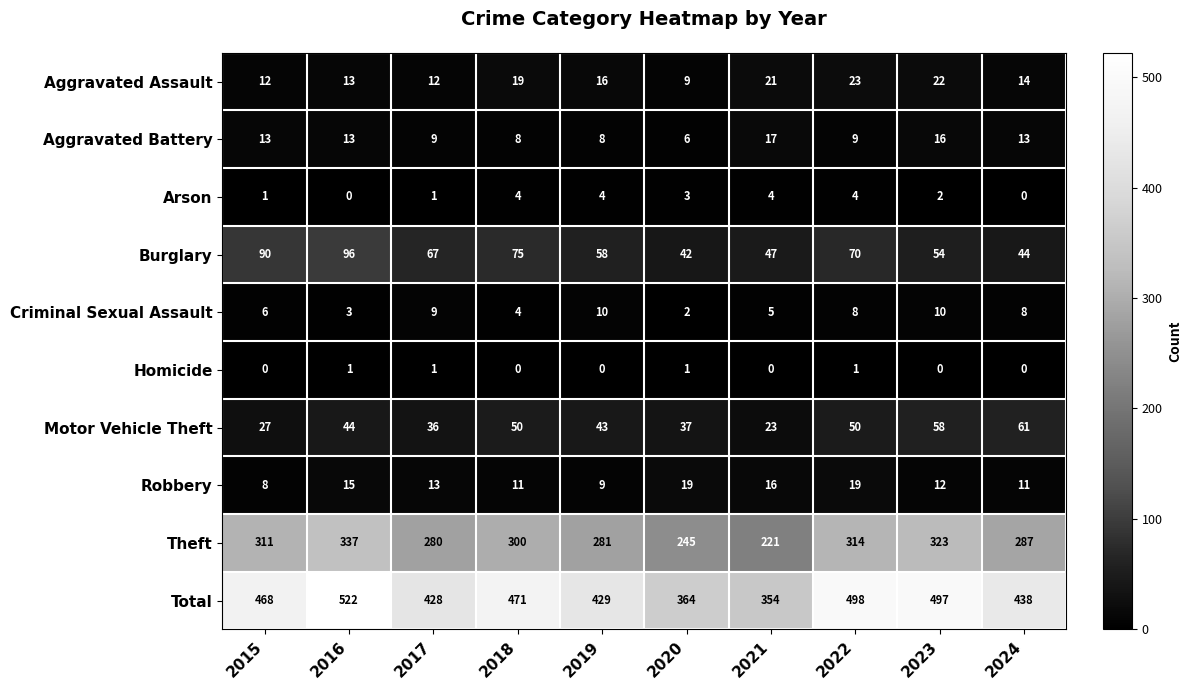

How many data points does each series have?

10